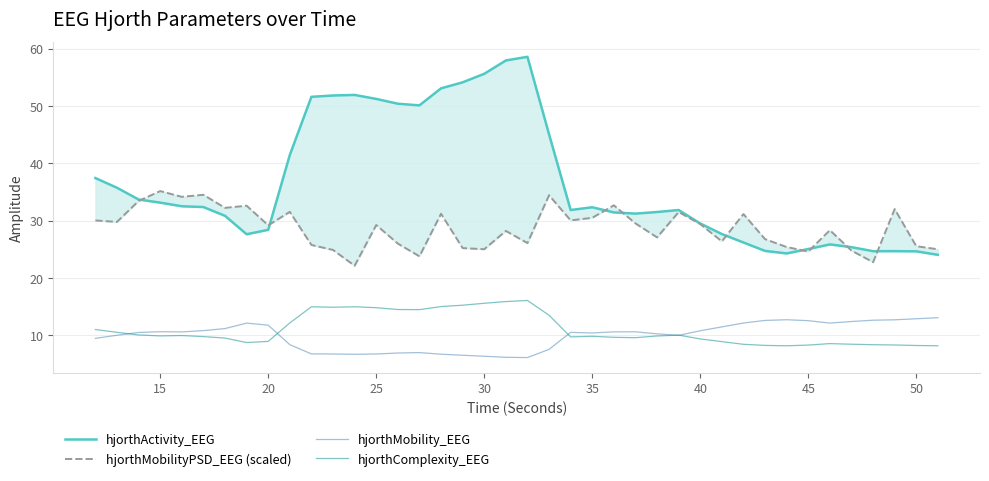

What is the maximum value for hjorthComplexity_EEG?

16.0